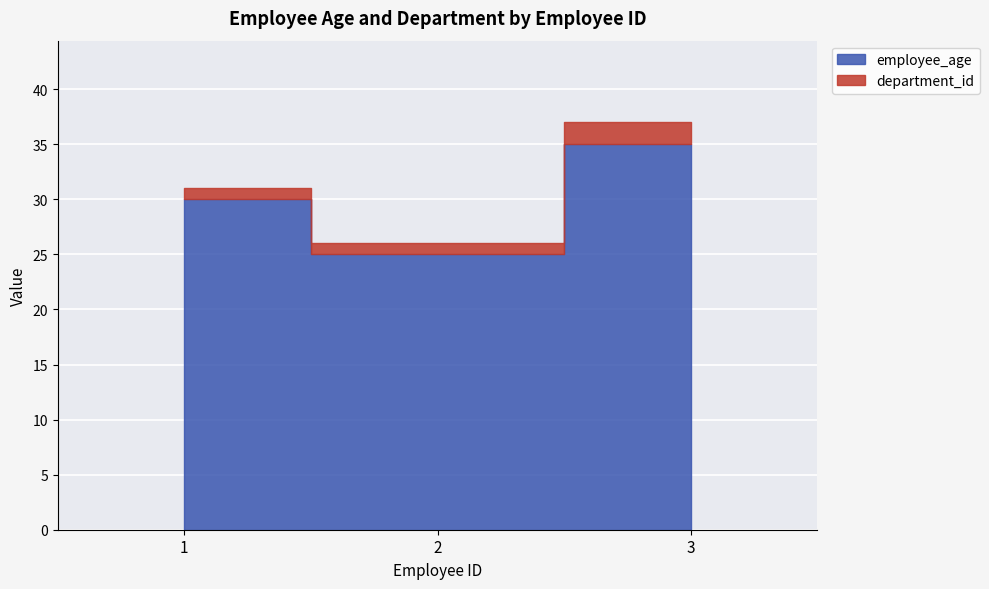

What are all the series names shown in the legend?

employee_age, department_id